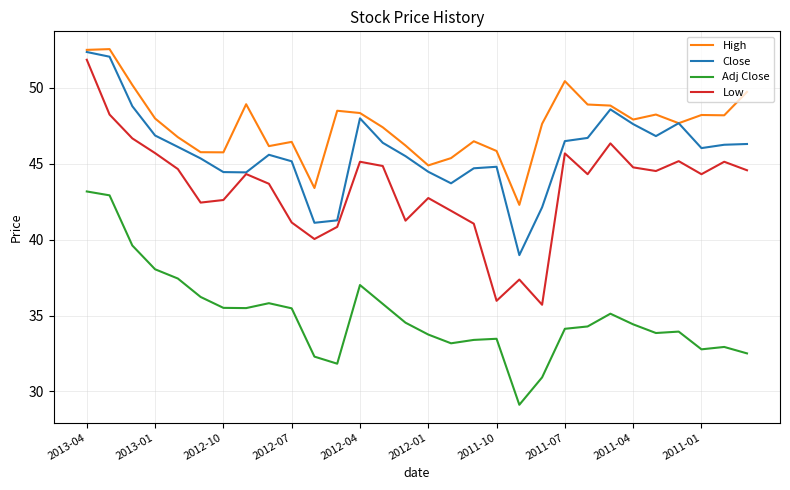

What is the sum of all Adj Close values?

1048.9